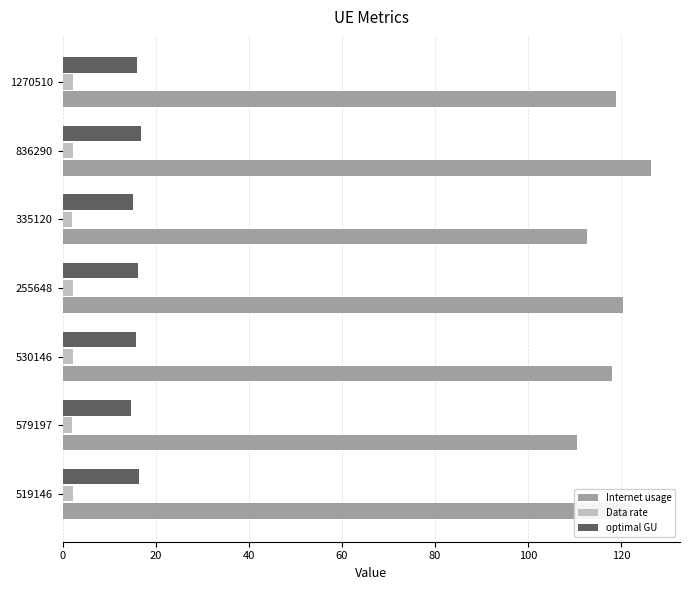

Which series has the widest spread of values?

Internet usage